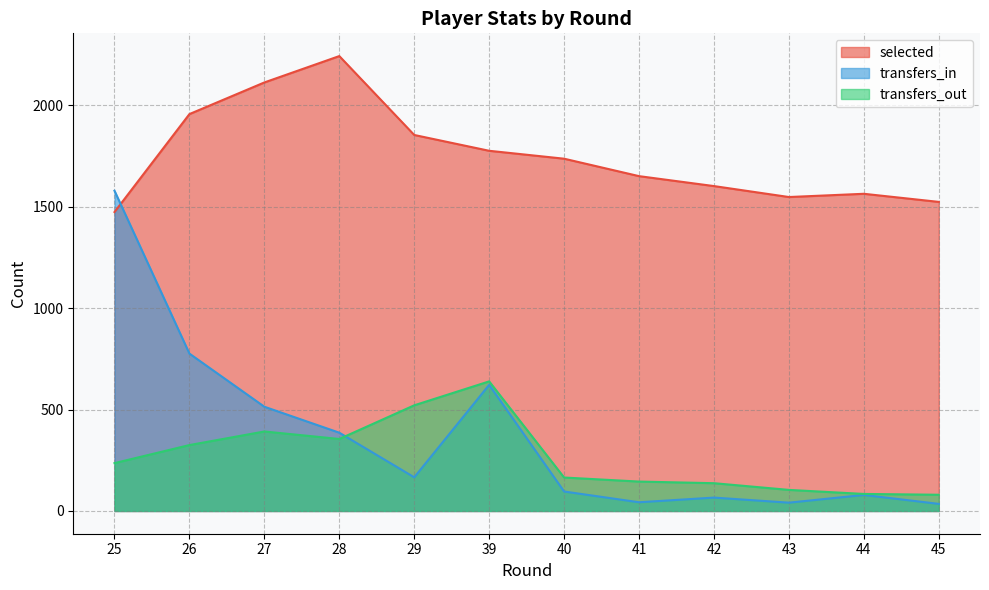

What is the value of the transfers_out point at the 4th from the left?

355